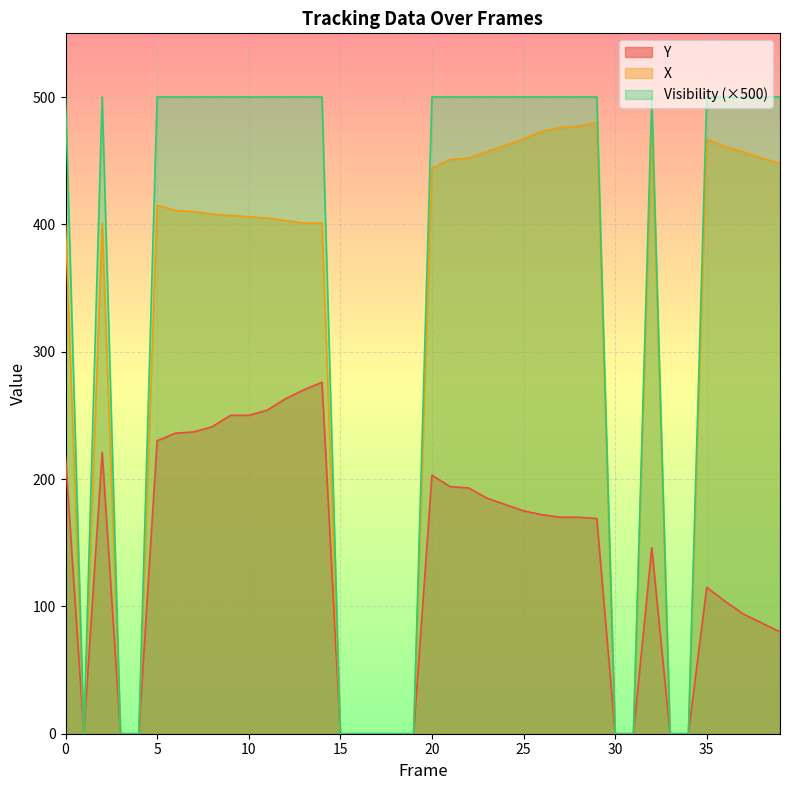

List the series in order of their overall mean, lowest first.

Y, X, Visibility (×500)